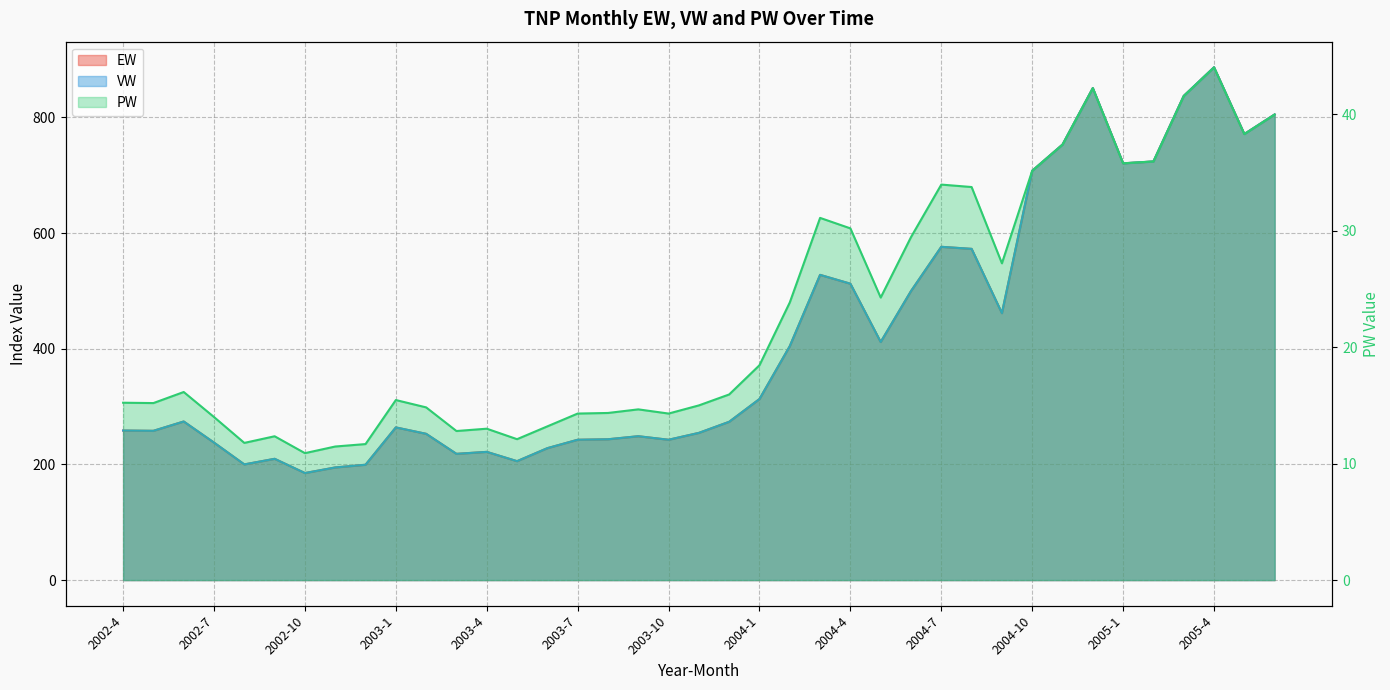

Does the chart display data point markers on the line(s)?

No